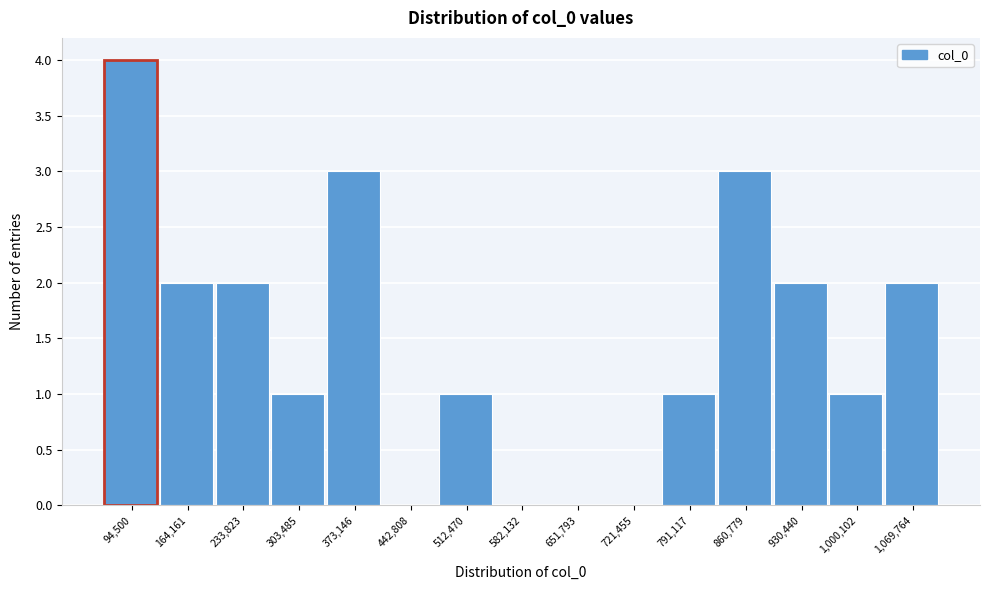

Reading left to right, list all the values displayed in this chart.

94,500=4	164,161=2	233,823=2	303,485=1	373,146=3	442,808=0	512,470=1	582,132=0	651,793=0	721,455=0	791,117=1	860,779=3	930,440=2	1,000,102=1	1,069,764=2